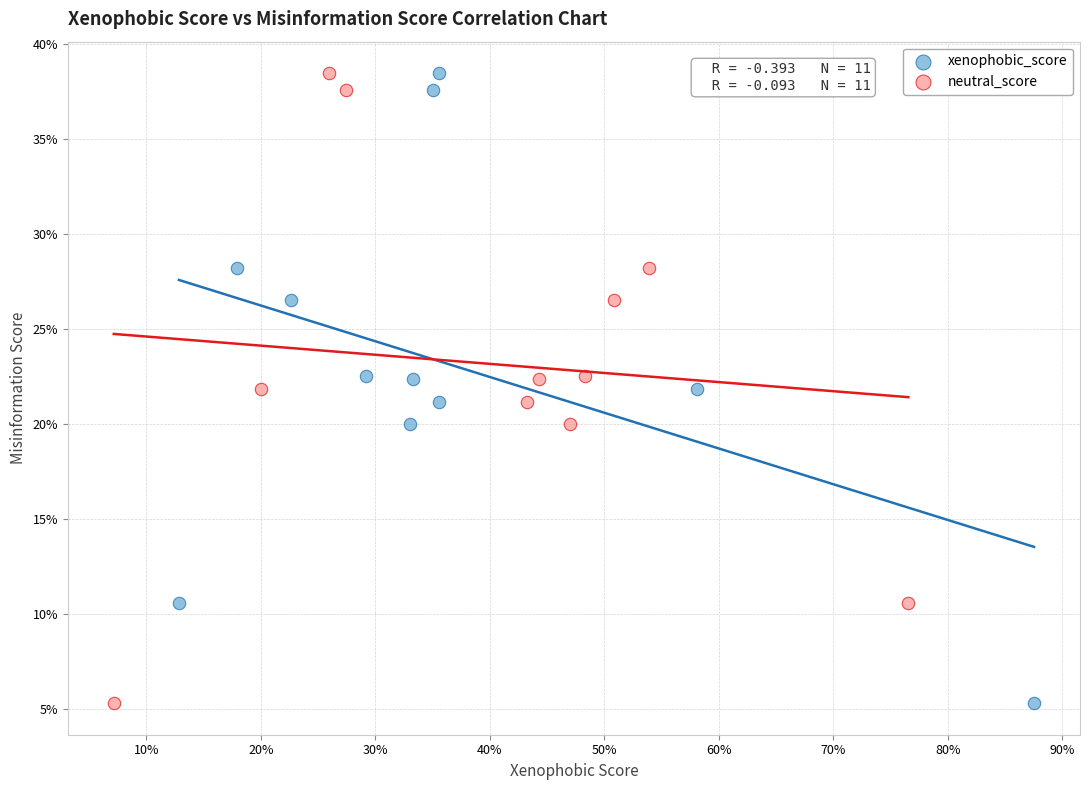

What are all the series names shown in the legend?

xenophobic_score, neutral_score